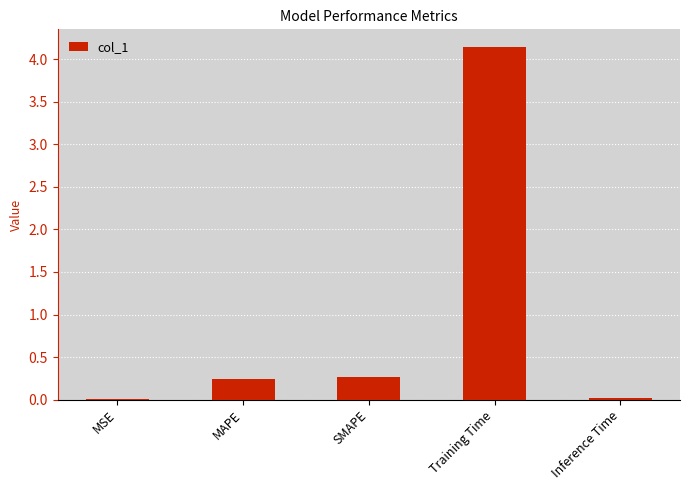

True or false: the data shows 0.0 at Inference Time.

True